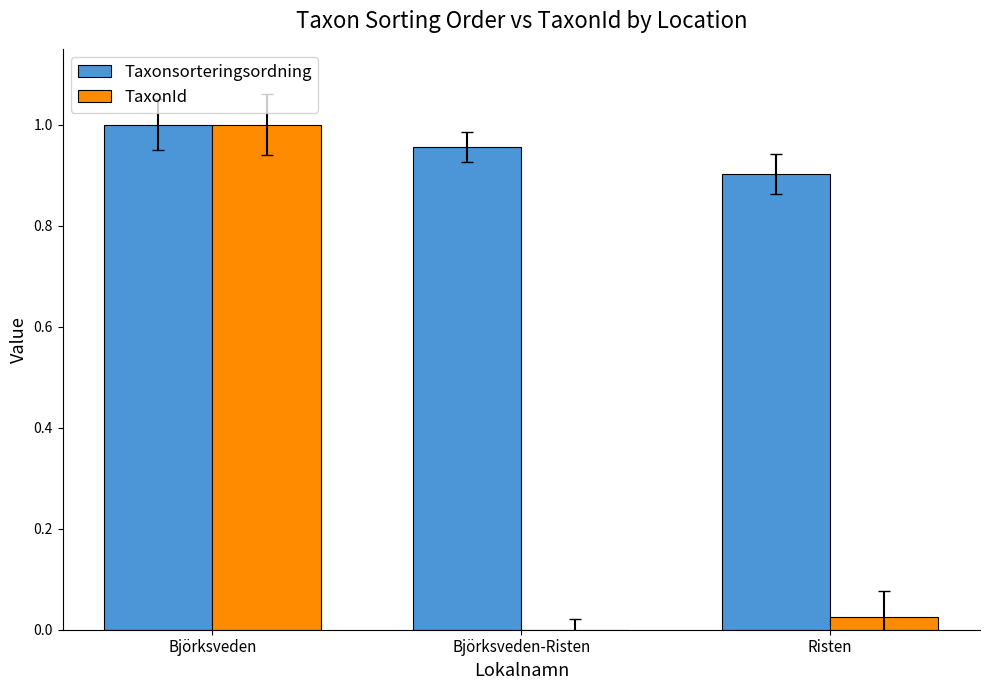

The Taxonsorteringsordning series shows 1.0 at Björksveden. True or false?

True